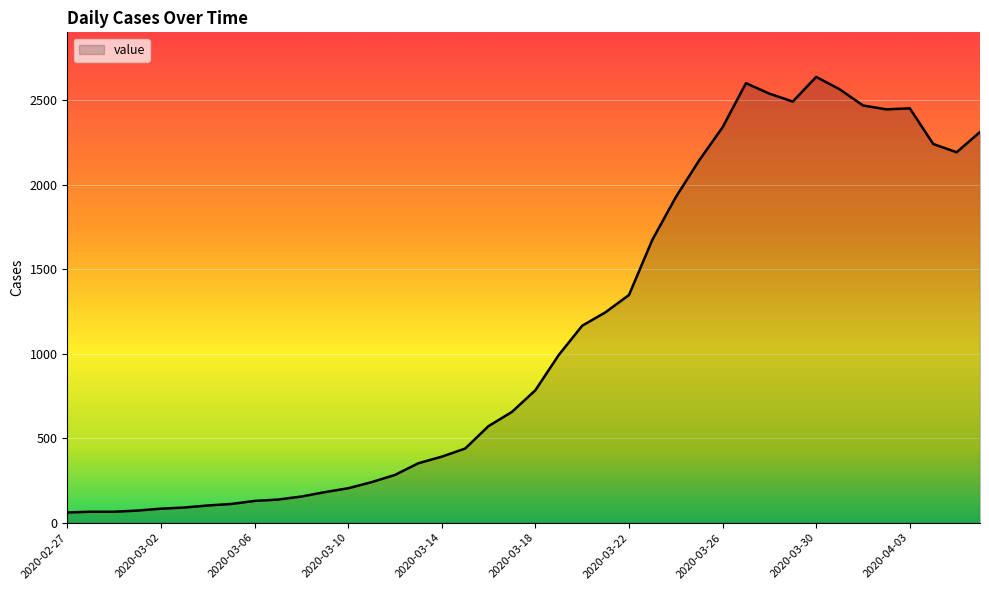

What is the difference between the maximum and minimum values?

2578